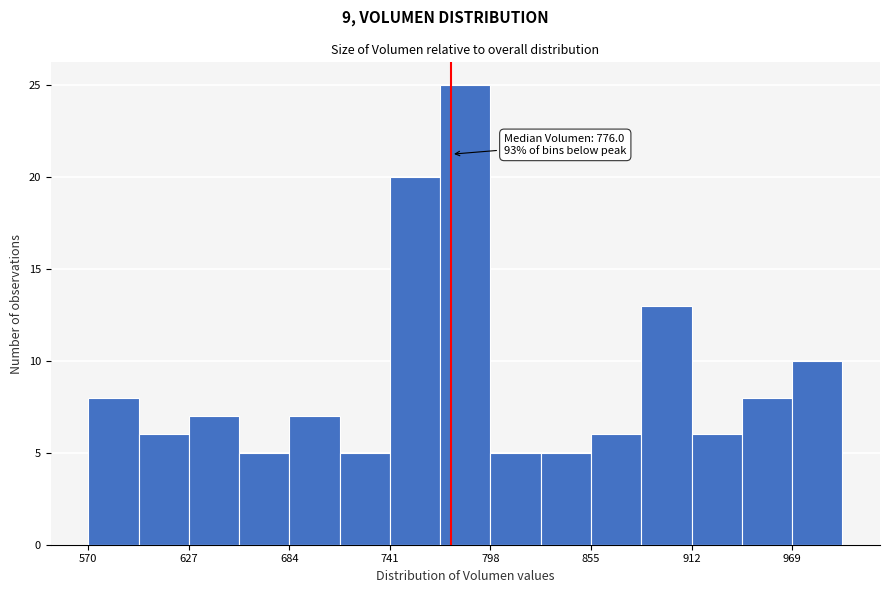

Around what value on the x-axis is the tallest bar? Give the approximate position of its centre, as read against the axis.

780